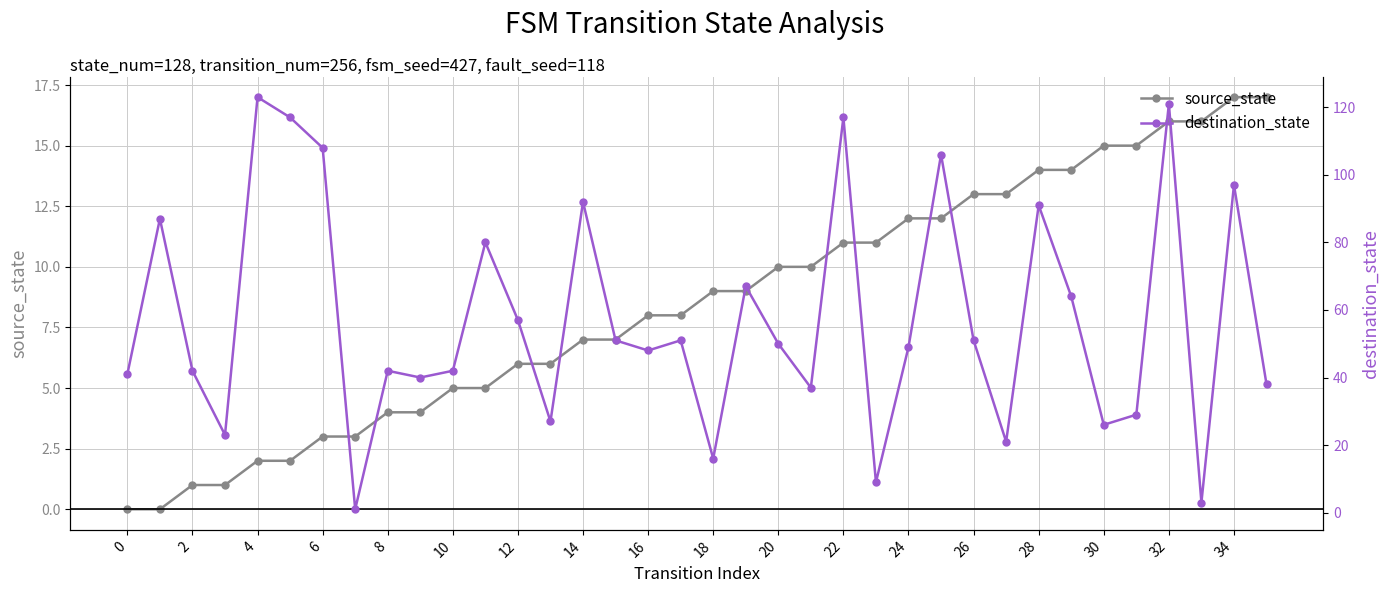

Read the source_state value at 22, to the nearest 5.

10